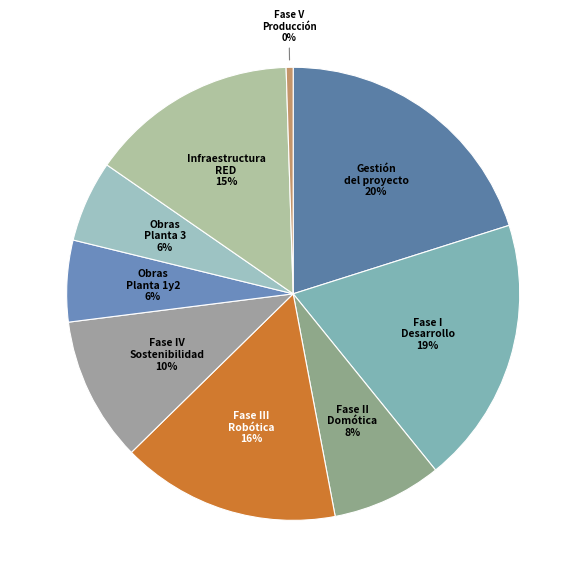

Count the number of slices in the pie.

9